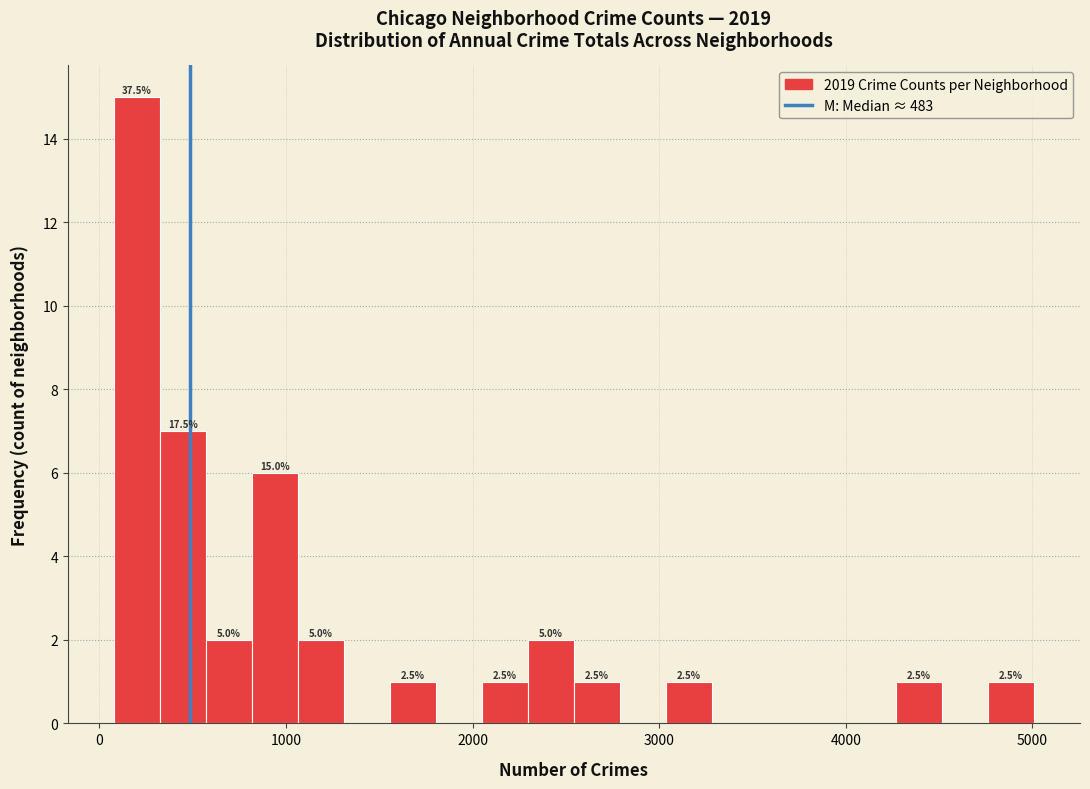

Read against the x-axis, roughly where is the centre of the tallest bar?

200